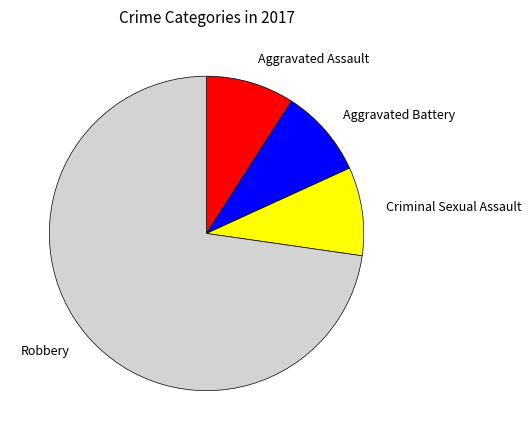

Which category has the biggest portion of the pie?

Robbery